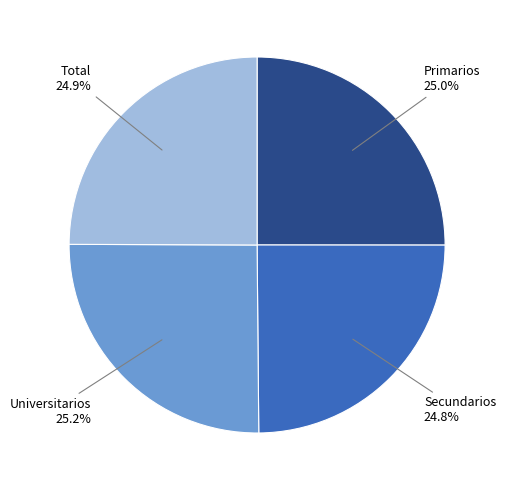

The Total slice represents 31% of the pie. True or false?

False